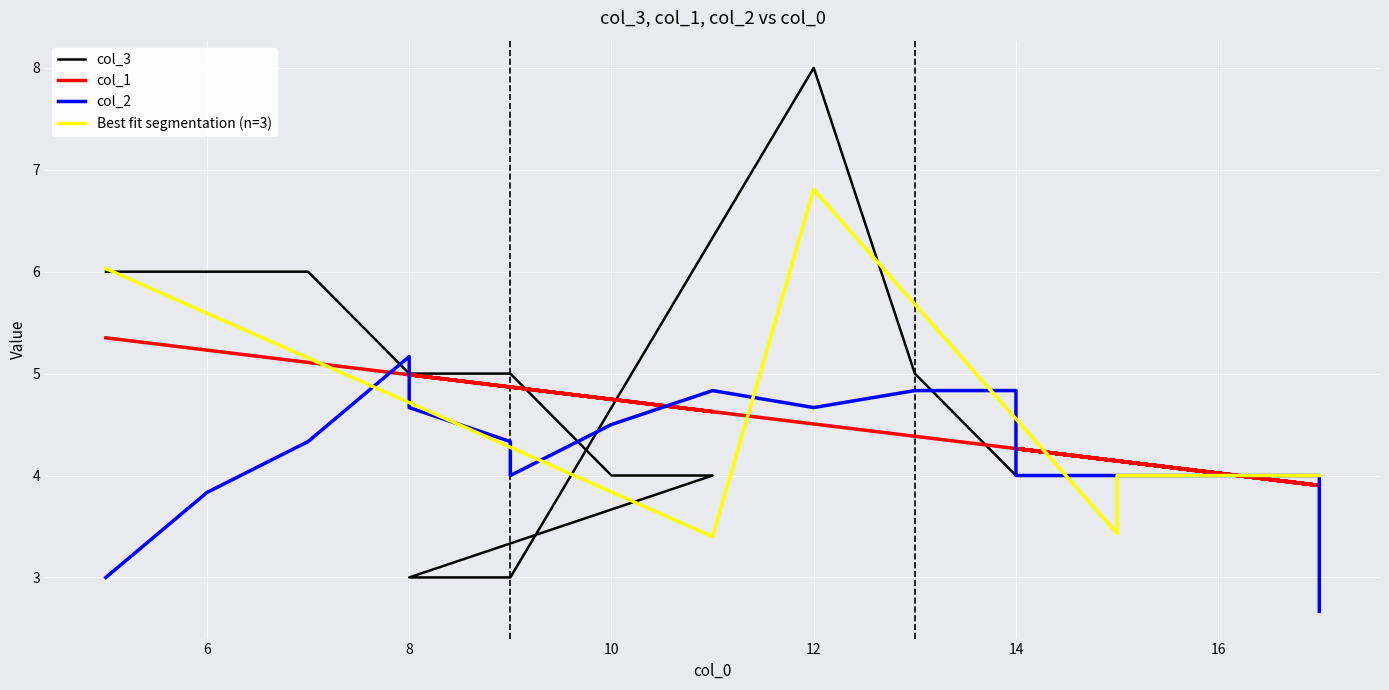

What is the smallest value displayed?

2.7